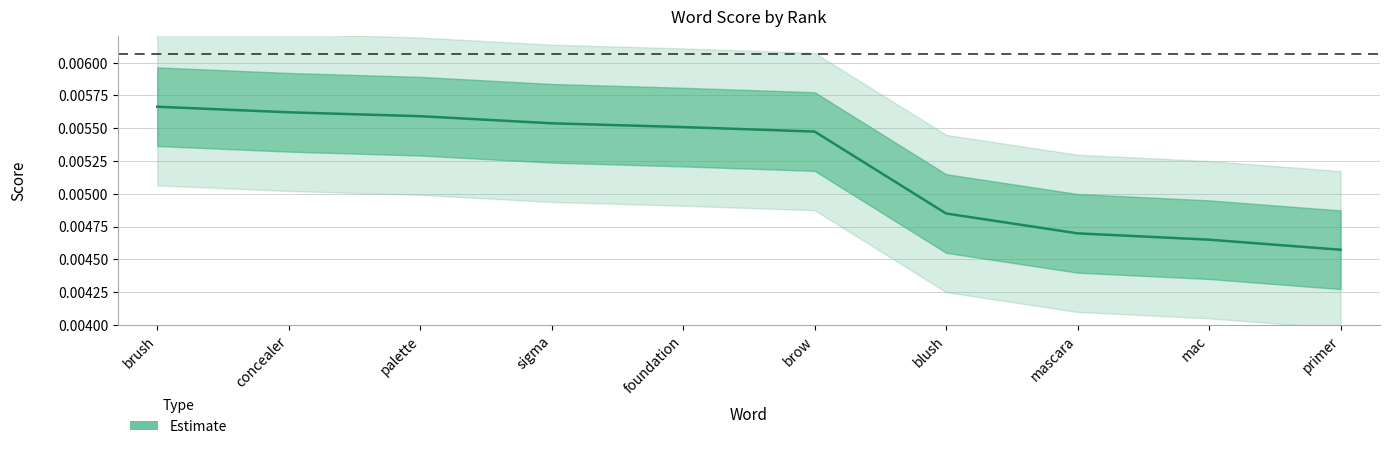

Which has a higher value, sigma or palette?

palette